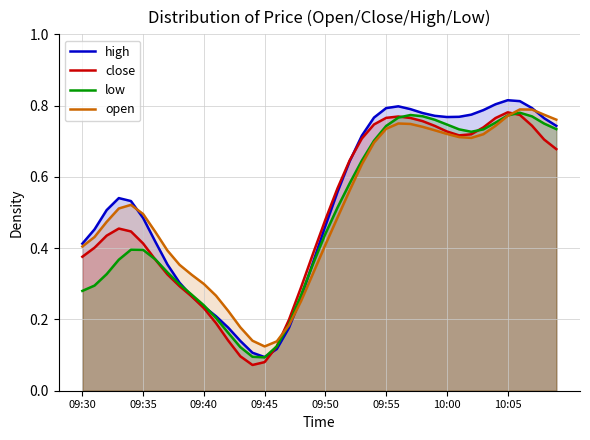

Is it true that low equals 0.1 at 09:40?

False